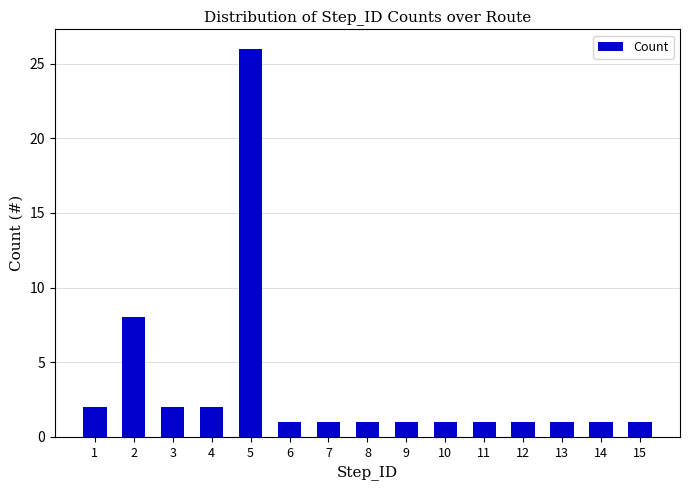

What is the difference between the maximum and minimum values?

25